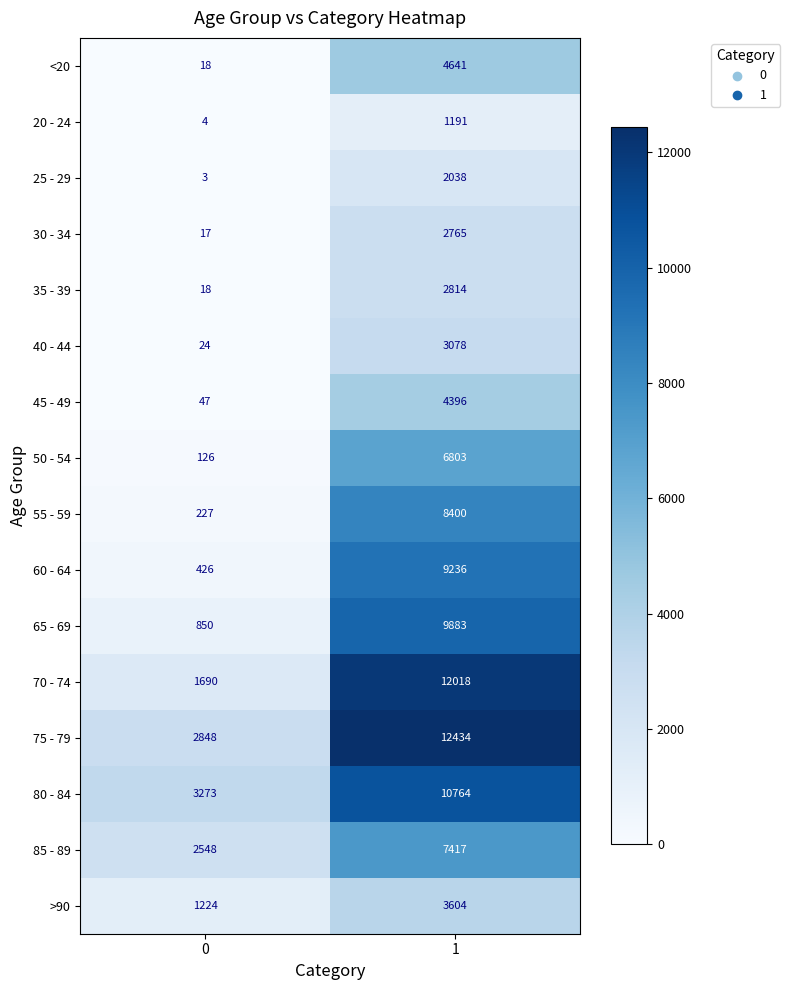

What is the highest value of the 85 - 89 series?

7417